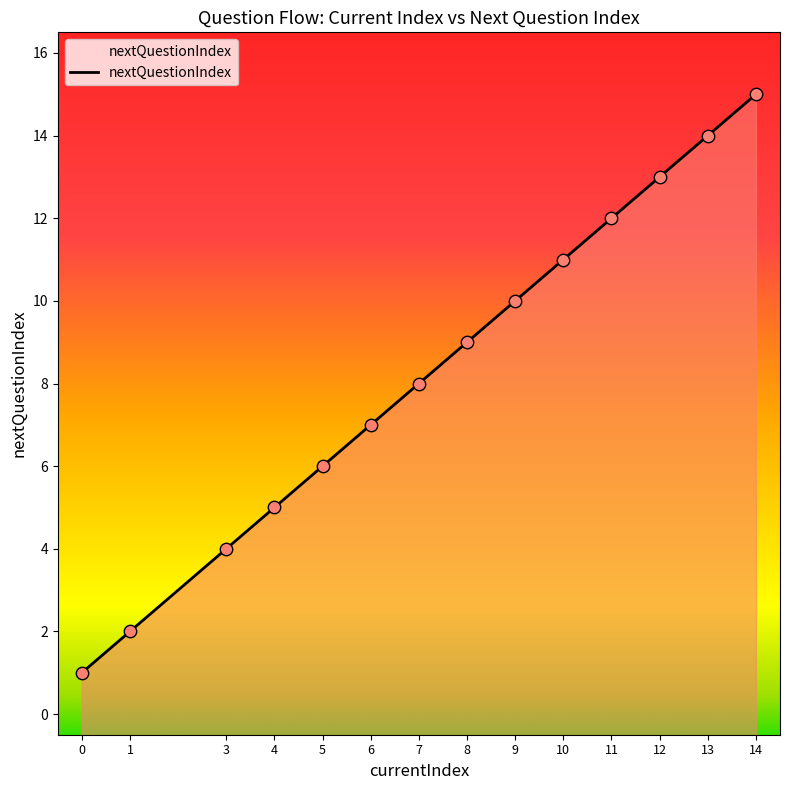

Approximately how many times larger is the value at 7 compared to 8?

0.9